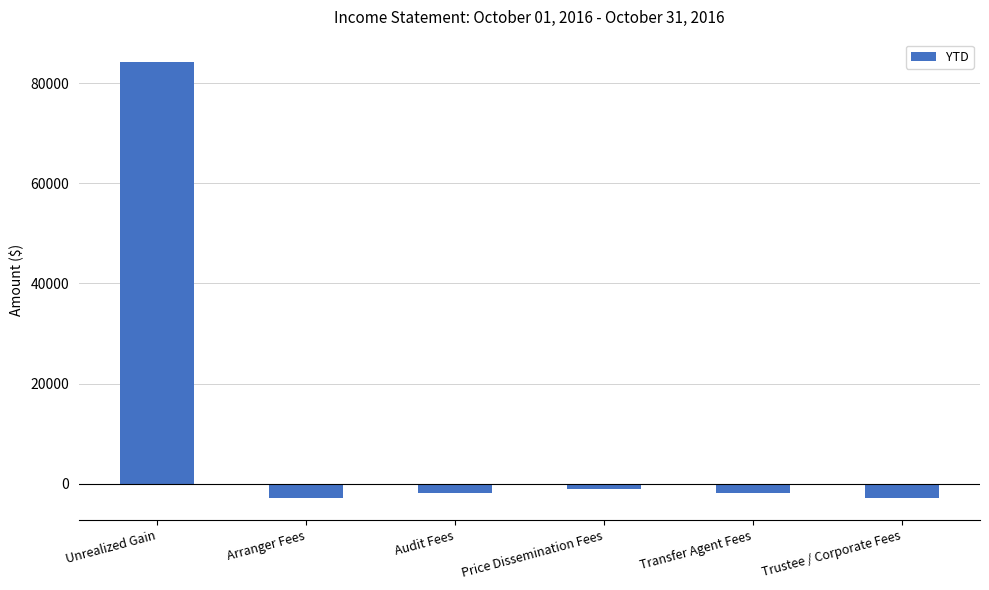

Which has a higher value, Arranger Fees or Unrealized Gain?

Unrealized Gain